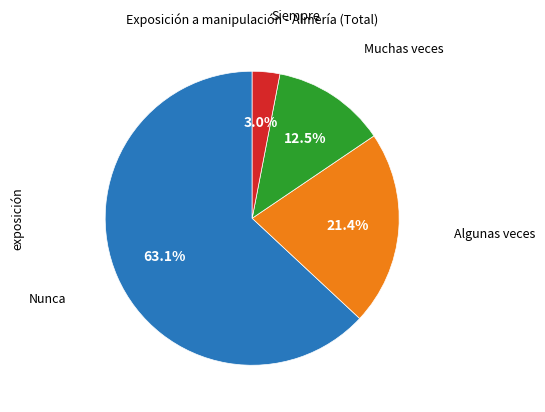

Is there any slice that represents more than half of the pie?

Yes